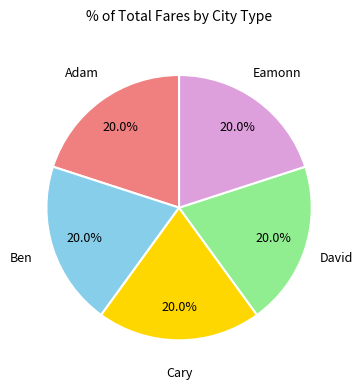

Is there a majority slice in this chart?

No